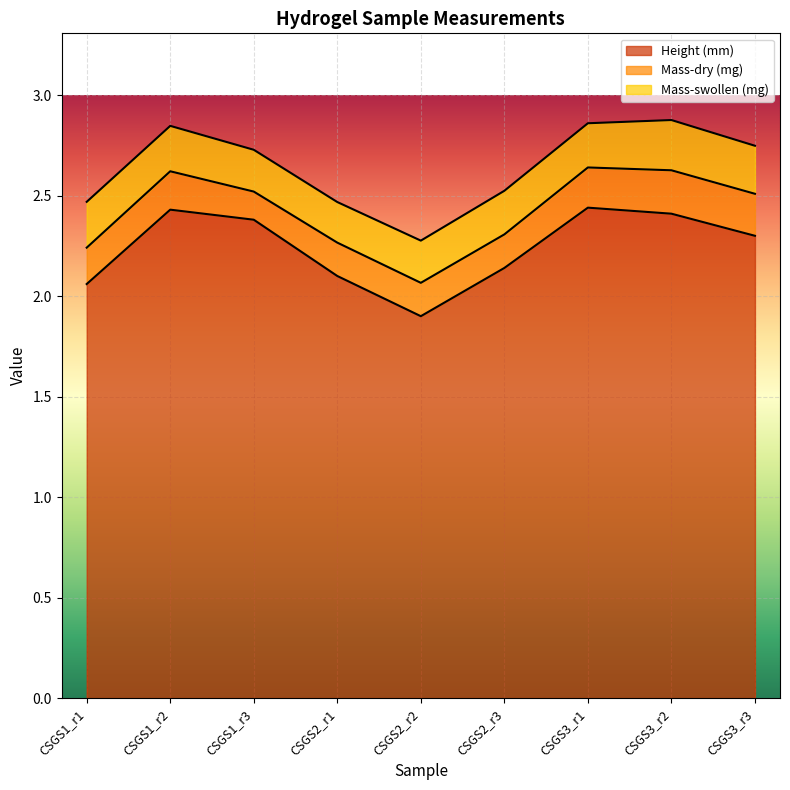

At which category is the sum across all series the highest?

CSGS3_r2